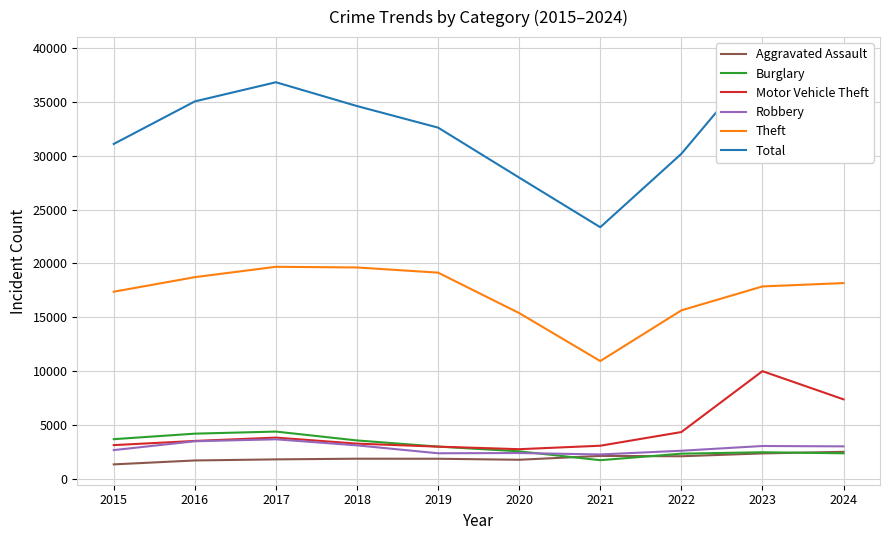

True or false: Robbery has more than 2 points higher than both neighbors.

True